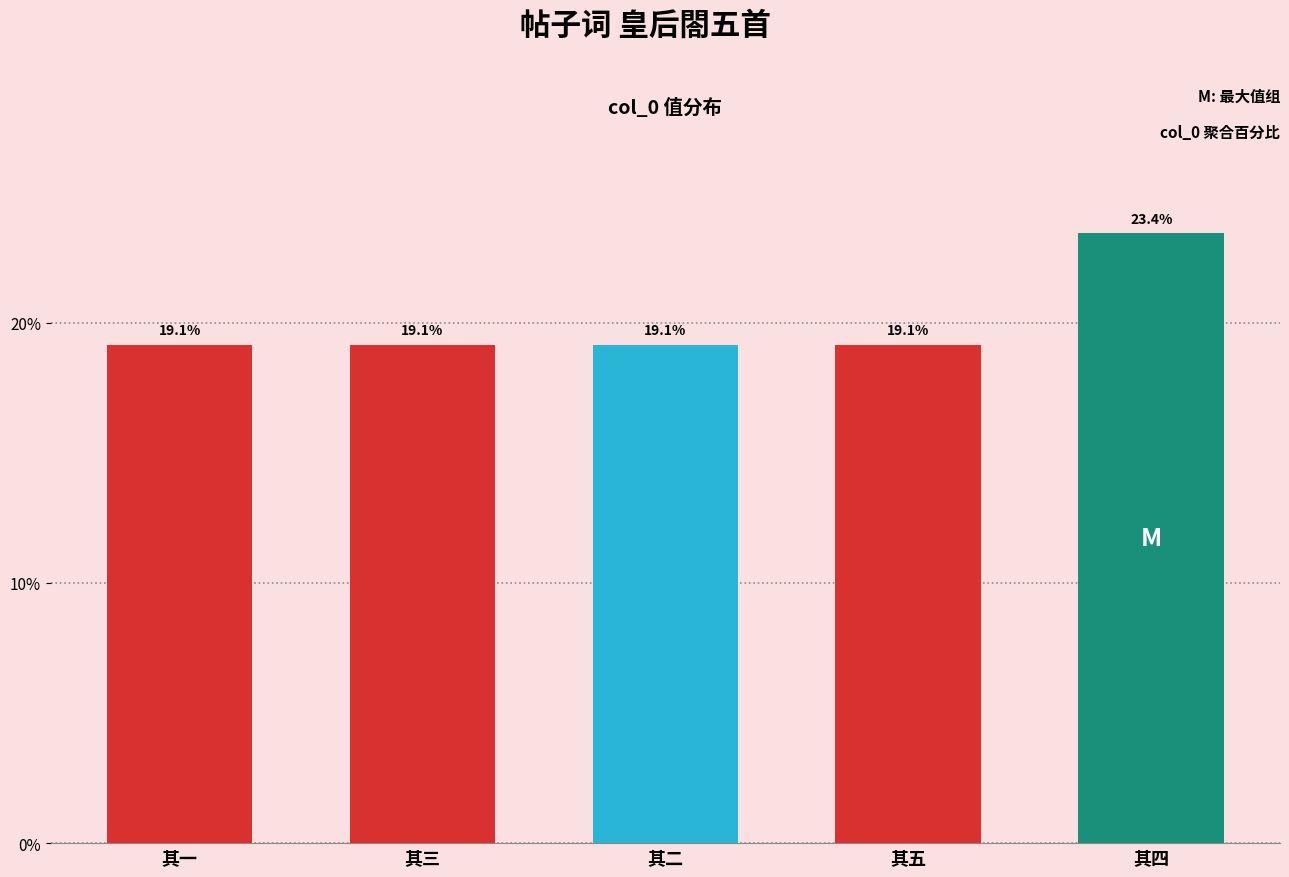

How many bars are there in total?

5